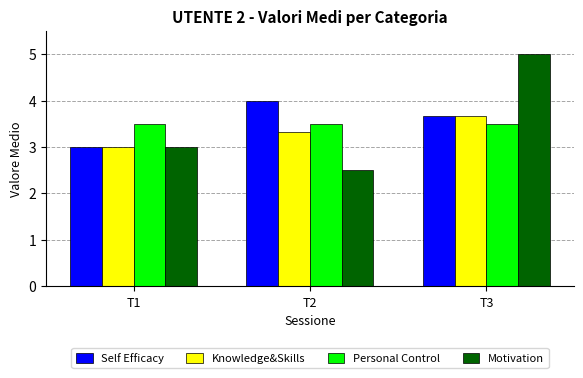

Rank the series by their maximum value, from lowest to highest.

Personal Control, Knowledge&Skills, Self Efficacy, Motivation